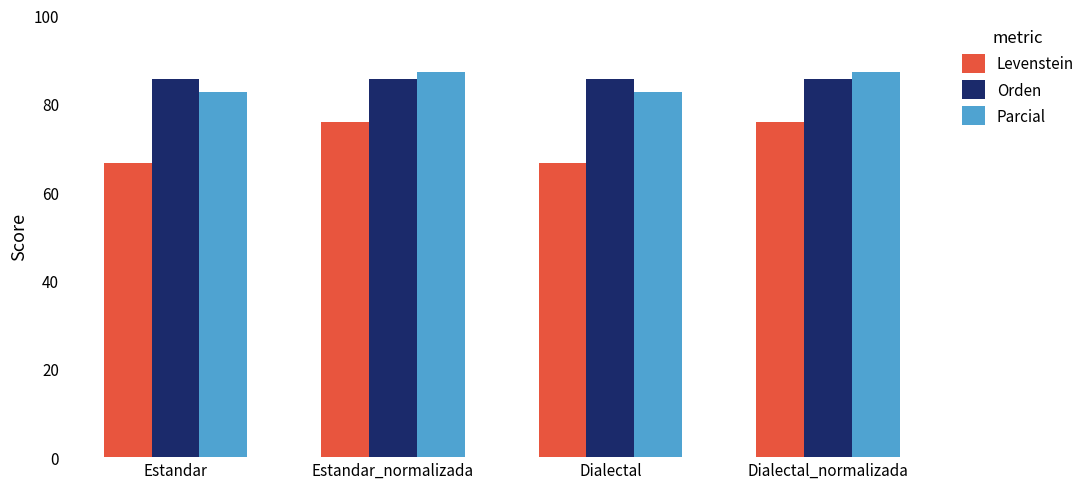

What is the highest value of the Orden series?

85.7